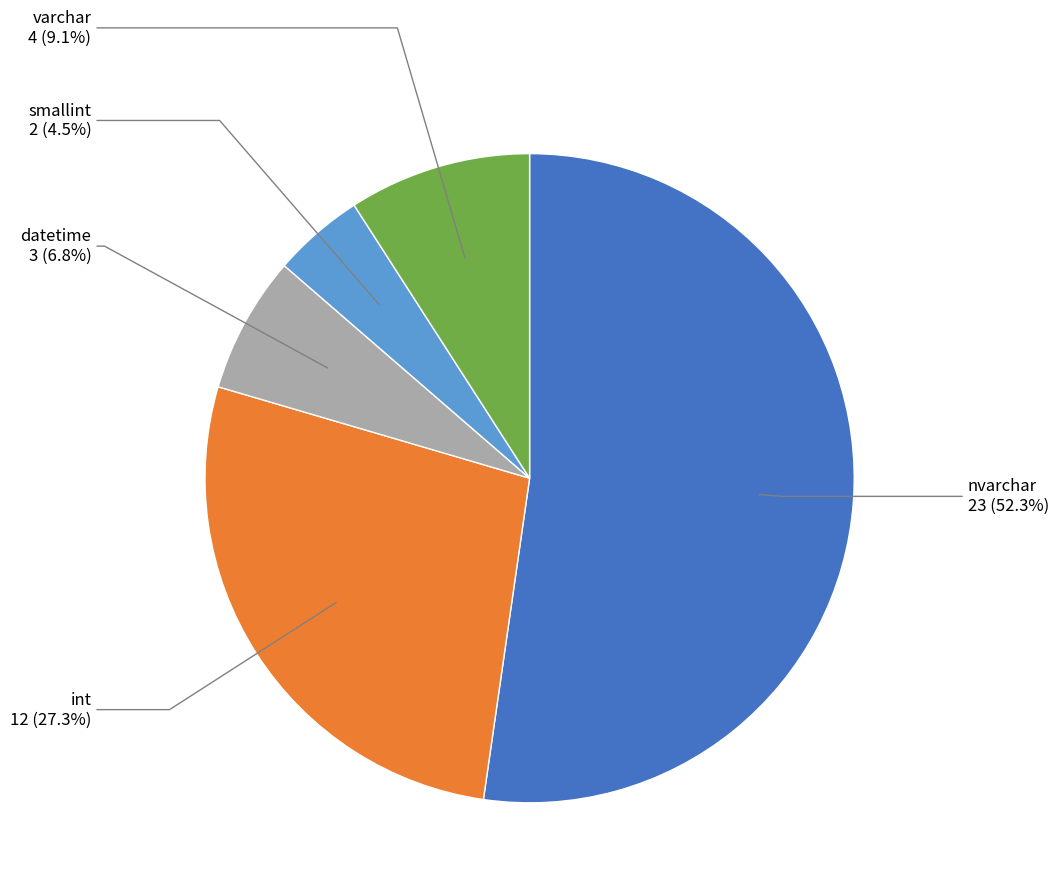

Is there a majority slice in this chart?

Yes